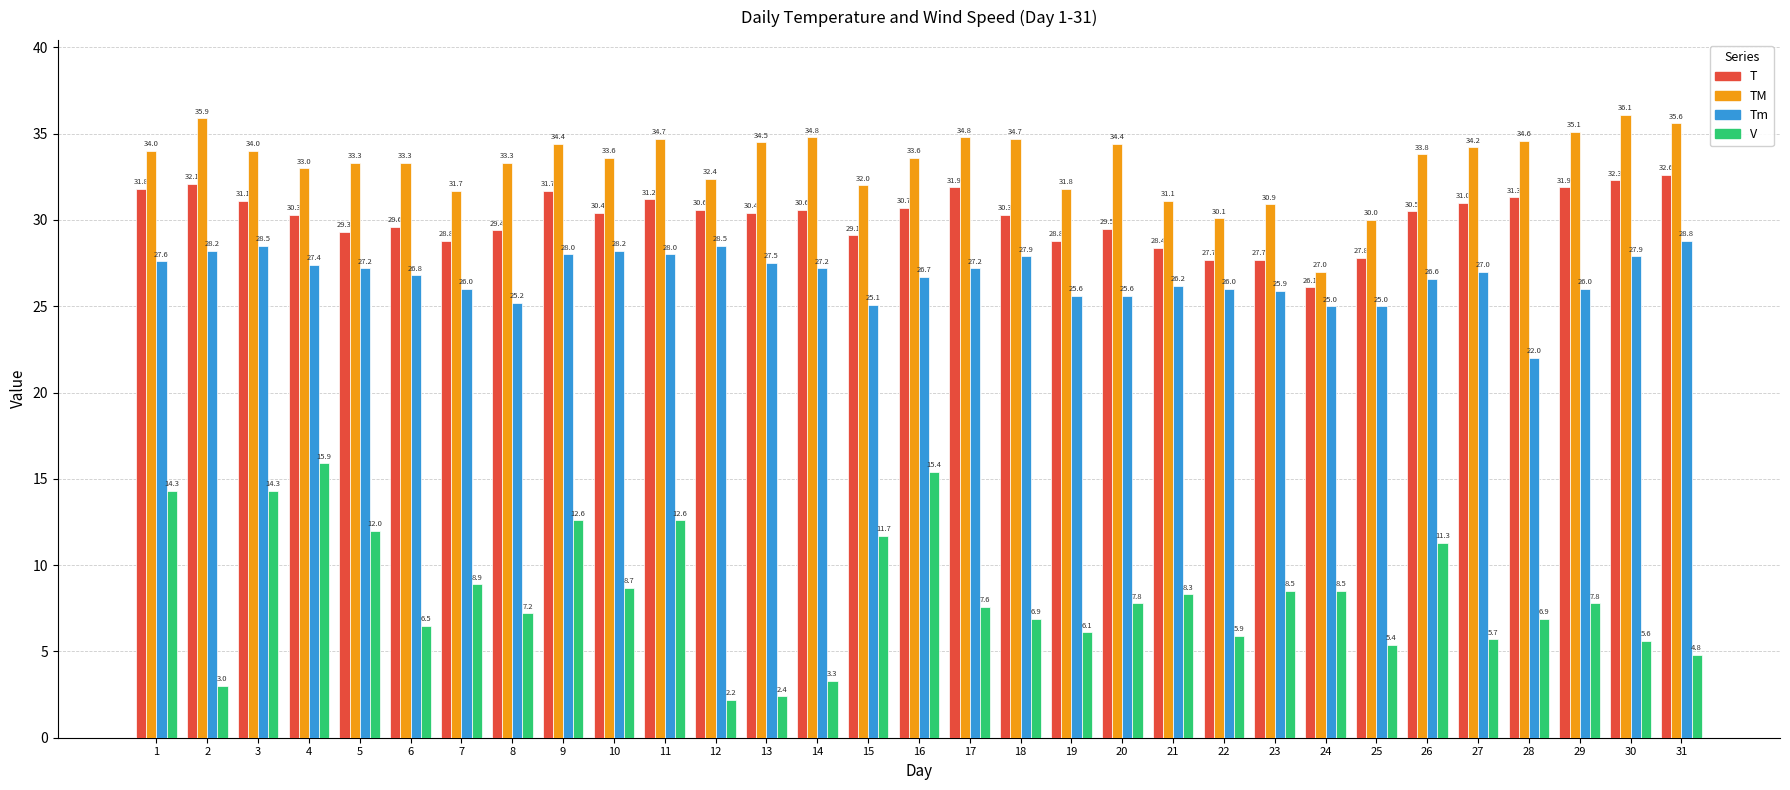

What is the value of the T bar at the 28th from the left?

31.3